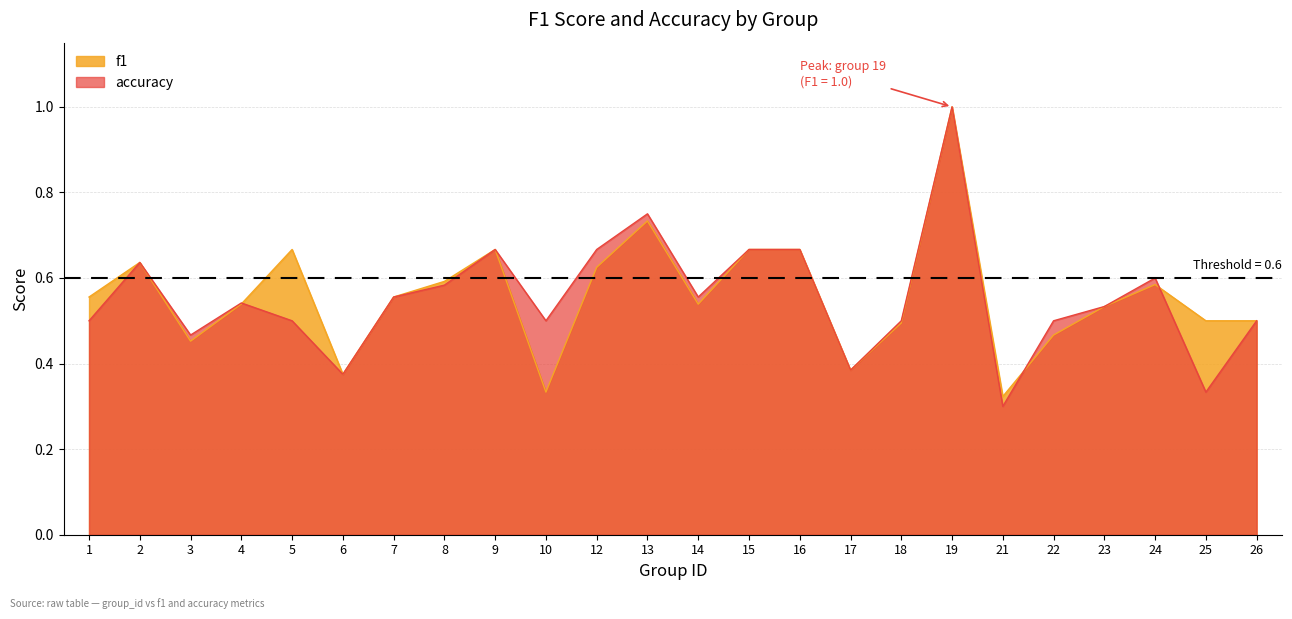

At which category does accuracy reach its first local valley?

3